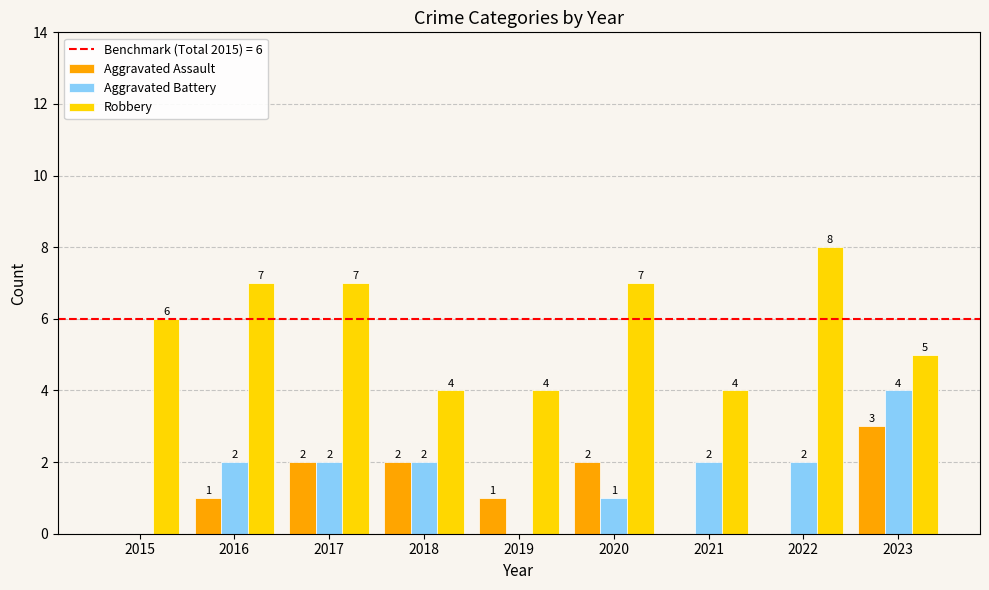

Reading left to right, list all the values displayed in this chart.

Aggravated Assault: 0	1	2	2	1	2	0	0	3
Aggravated Battery: 0	2	2	2	0	1	2	2	4
Robbery: 6	7	7	4	4	7	4	8	5